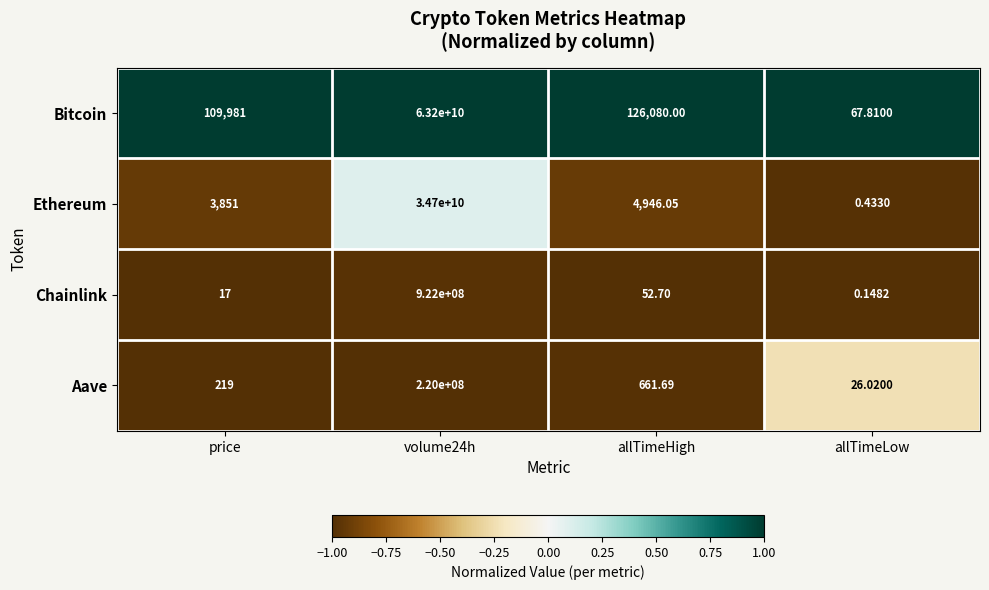

How many series are shown in this chart?

4